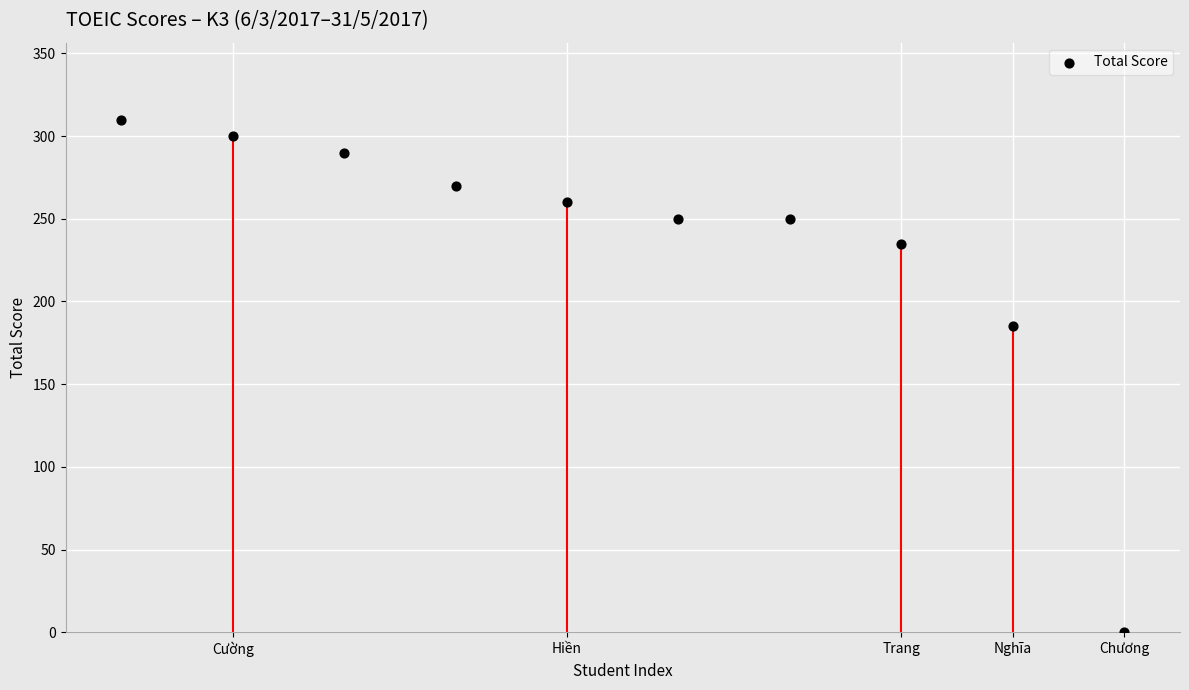

What Y value in the scatter plot is closest to 155?

185